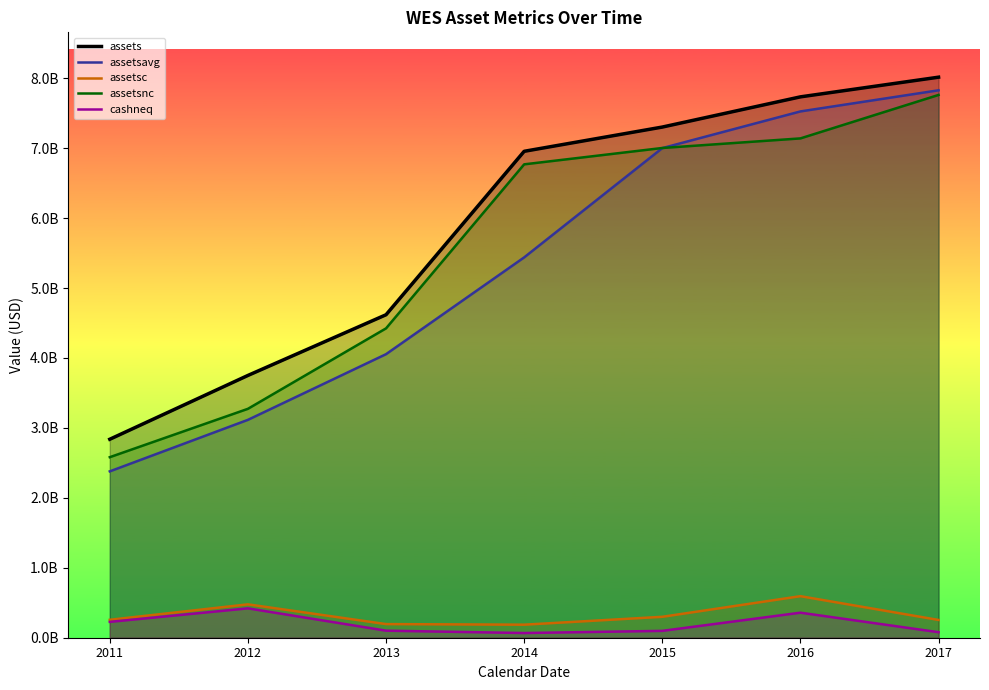

The assetsavg series shows 1797987132 at 2016. True or false?

False